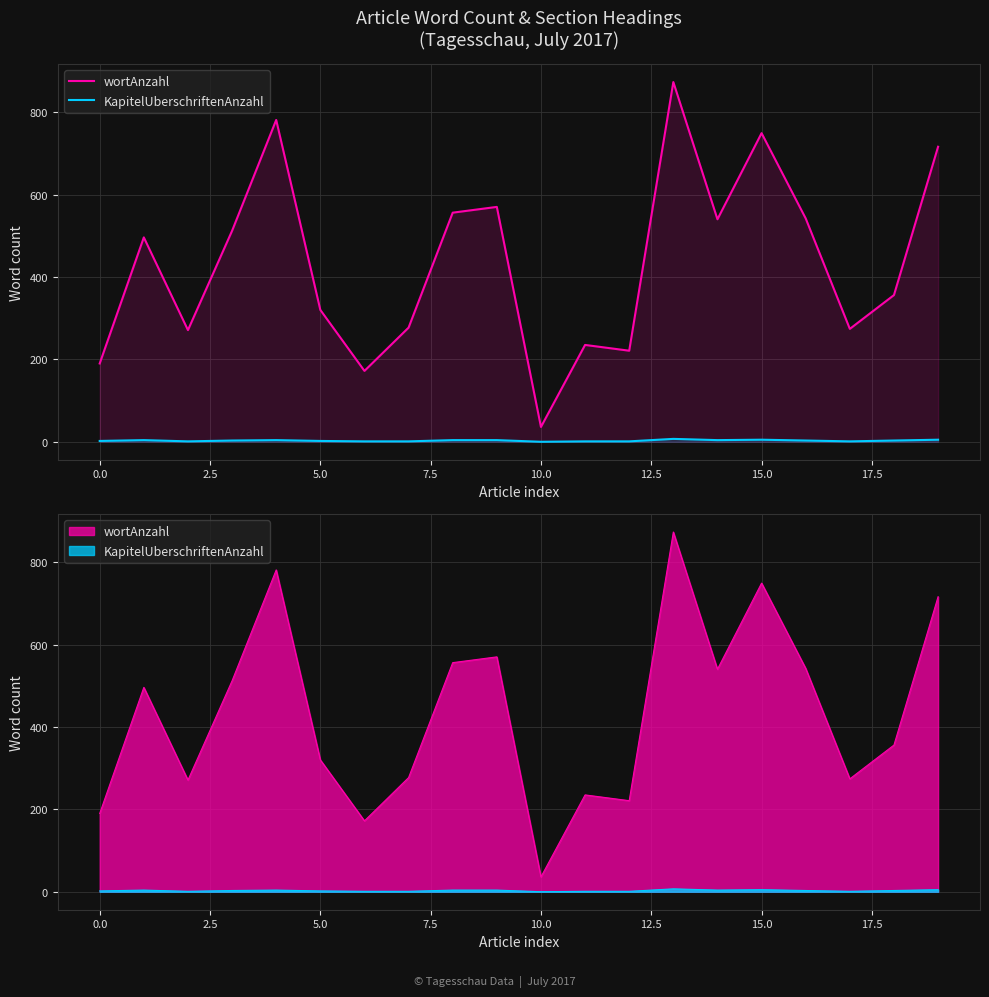

The value of wortAnzahl at 5.0 is 350. True or false?

False